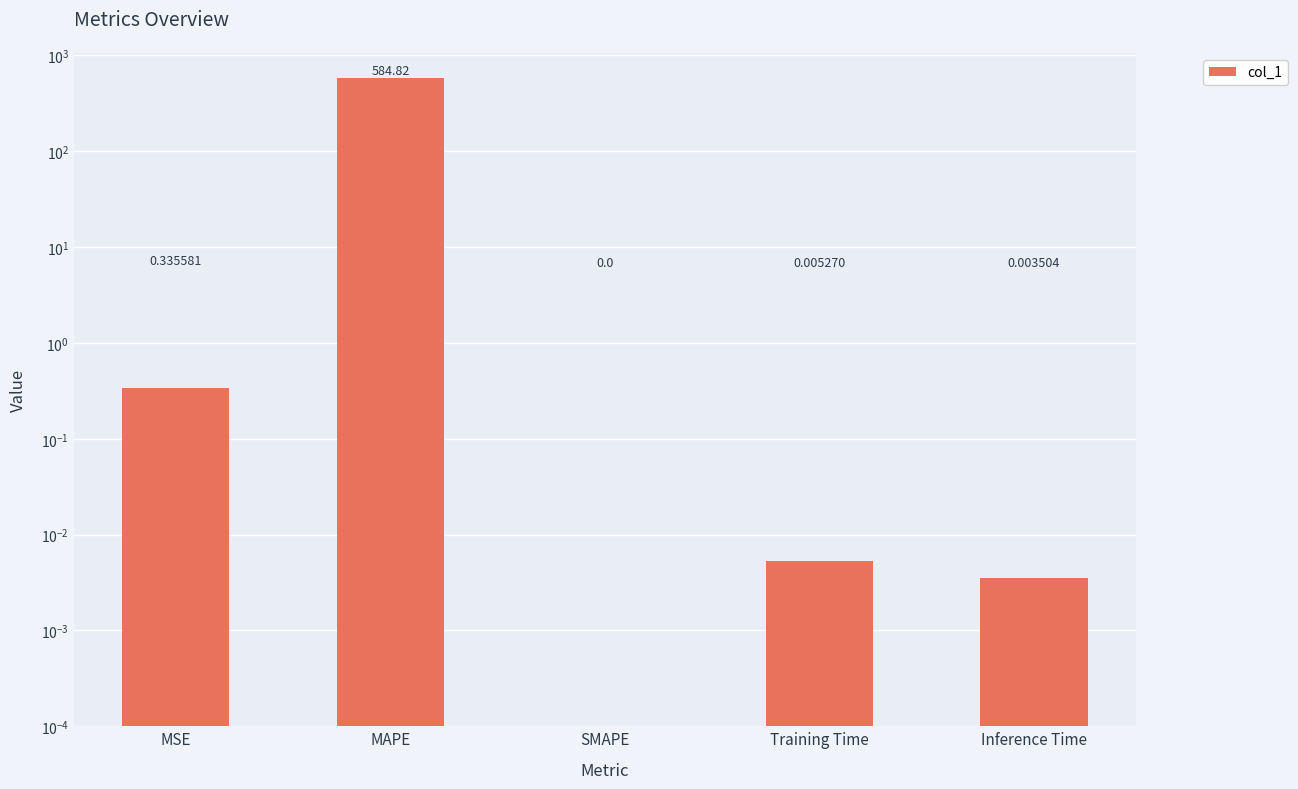

Does the chart contain stacked bars?

No